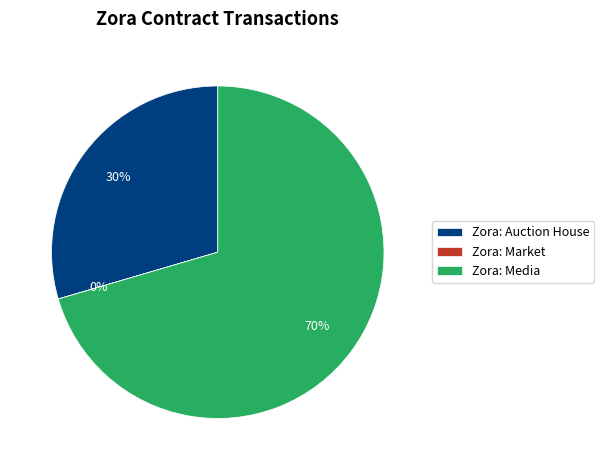

True or false: Zora: Media accounts for 84% of the total.

False